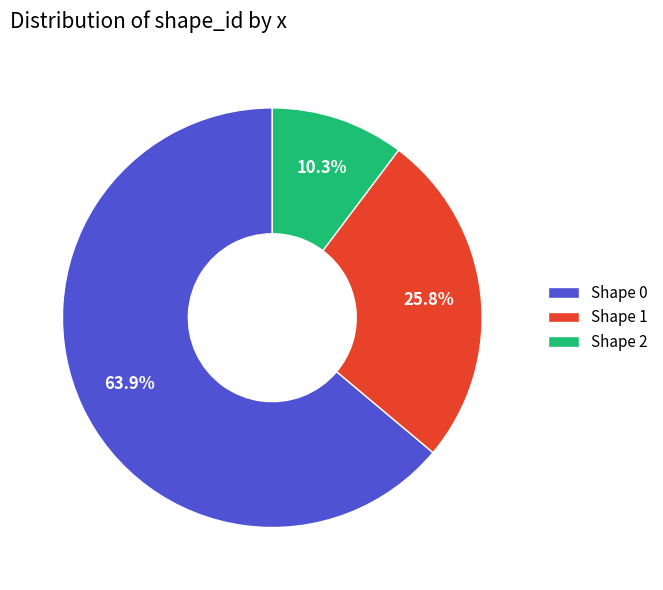

Does any single category account for the majority?

Yes